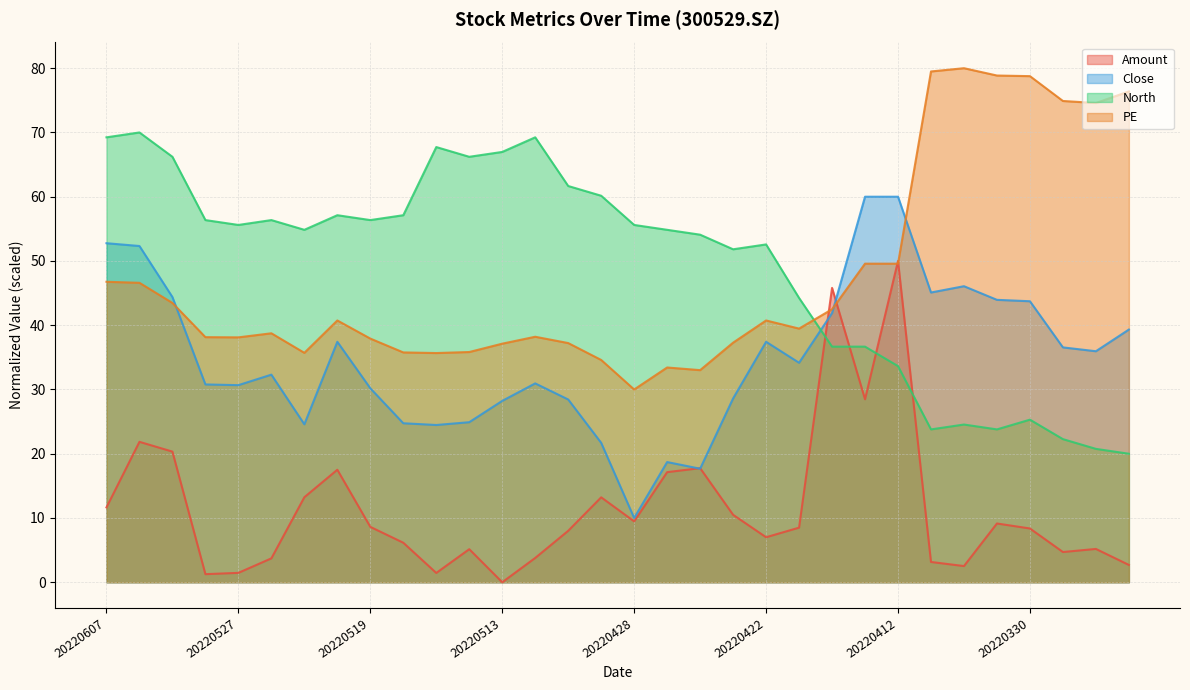

What value does the Close series have at 20220325?

39.3